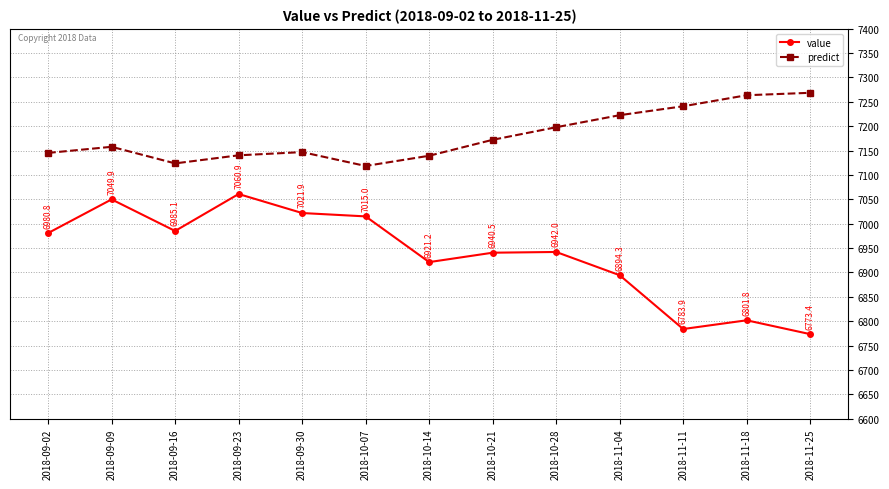

How many interior local valleys does the value series have?

3